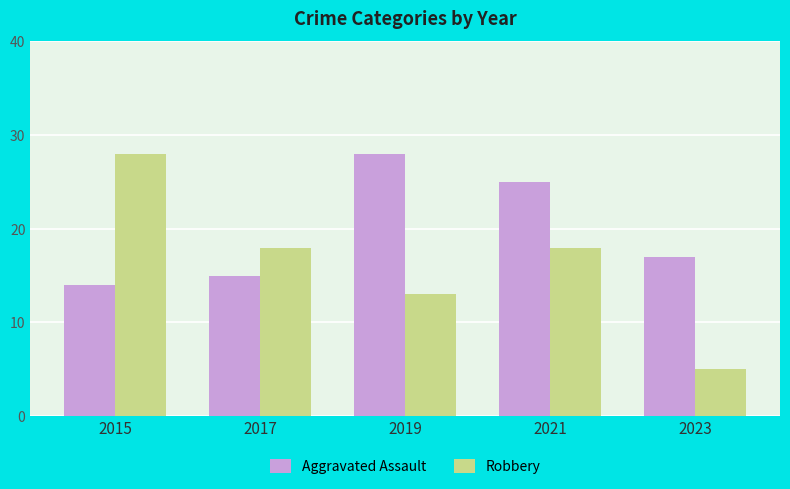

The Aggravated Assault series shows 29 at 2023. True or false?

False